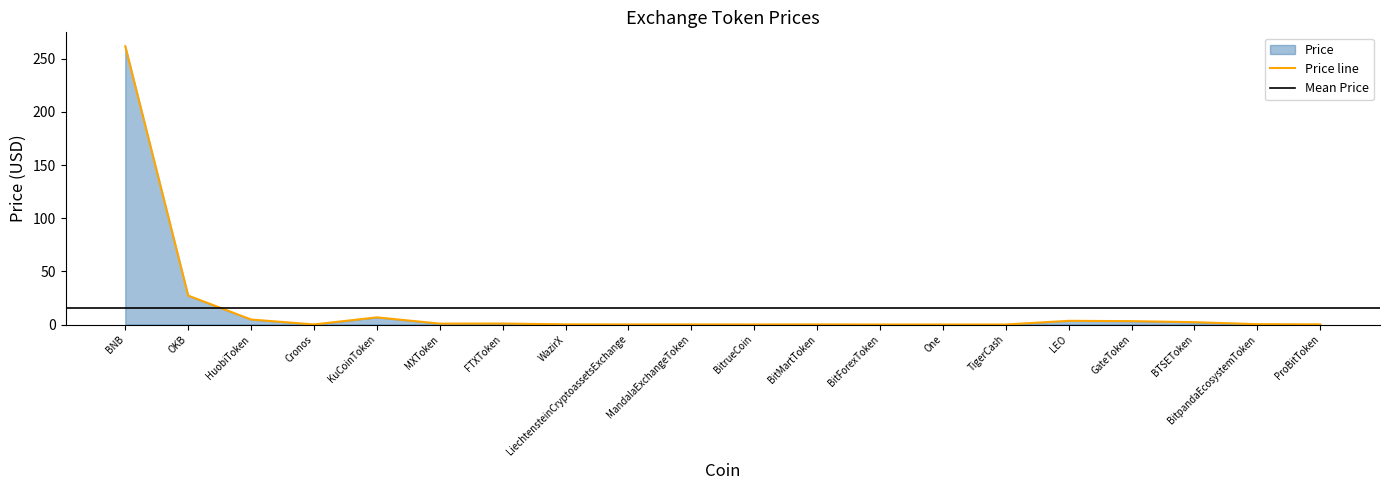

Reading left to right, list all the values displayed in this chart.

BNB=261.7	OKB=27.2	HuobiToken=4.7	Cronos=0.1	KuCoinToken=6.7	MXToken=0.8	FTXToken=0.9	WazirX=0.1	LiechtensteinCryptoassetsExchange=0.0	MandalaExchangeToken=0.1	BitrueCoin=0.0	BitMartToken=0.1	BitForexToken=0.0	One=0.0	TigerCash=0.0	LEO=3.5	GateToken=3.2	BTSEToken=2.2	BitpandaEcosystemToken=0.3	ProBitToken=0.1